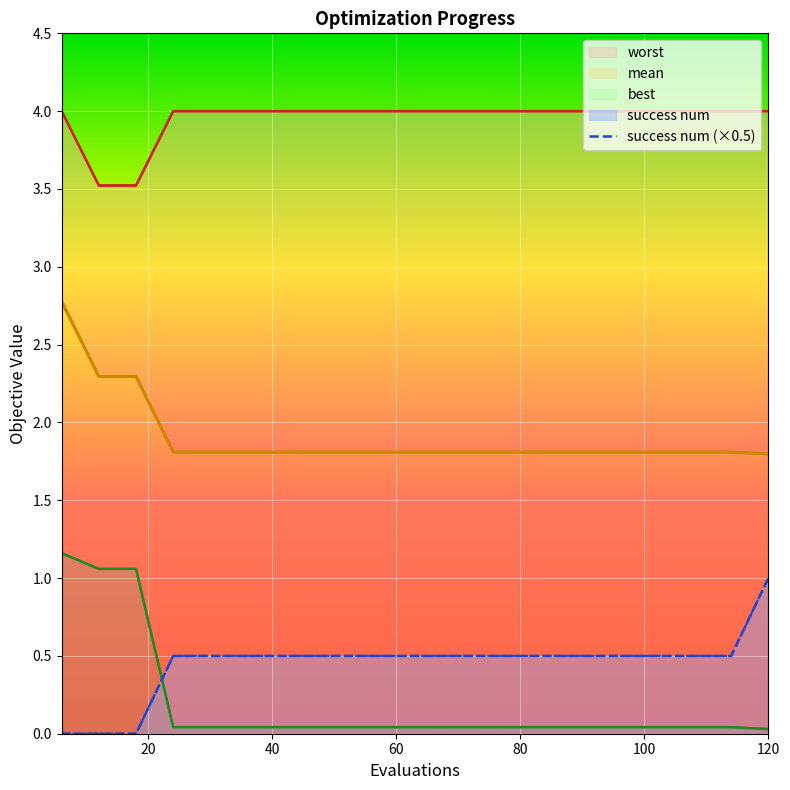

What is the sum of all mean values?

38.1